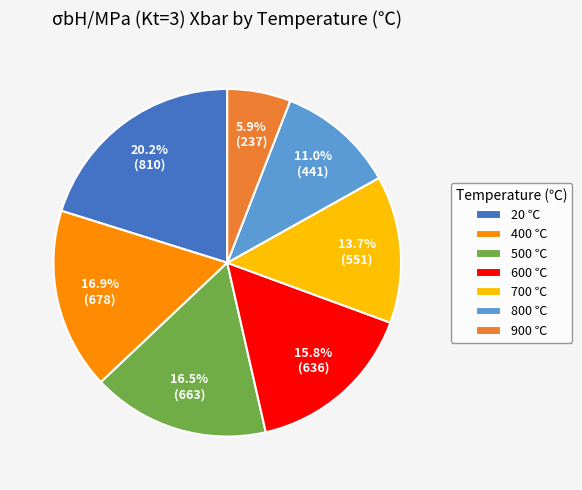

Which has a higher value, 600 or 700?

600